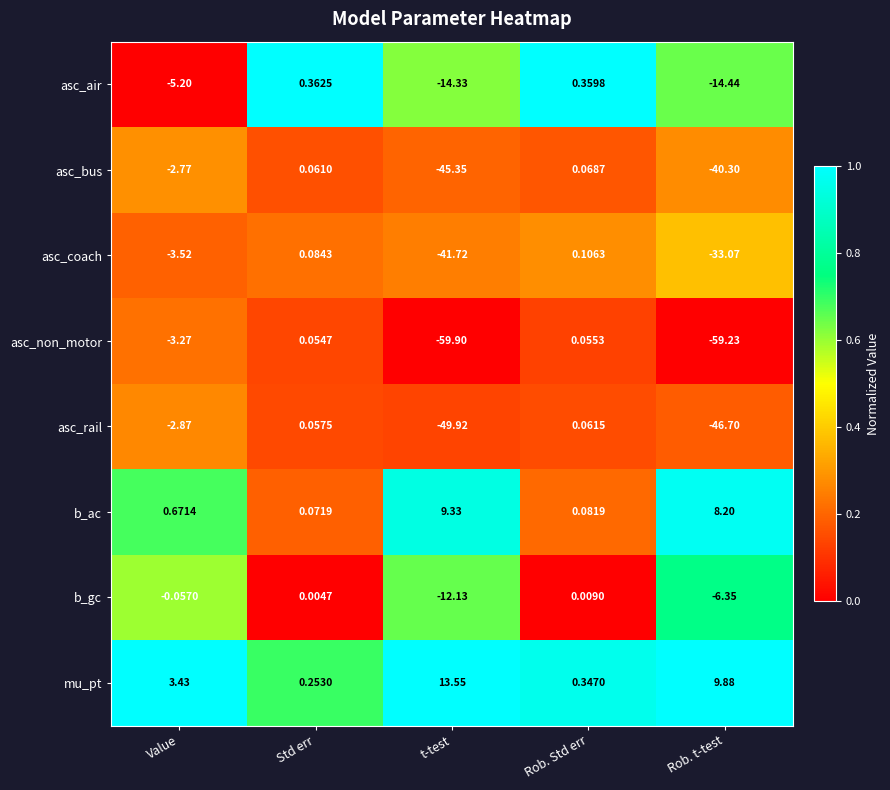

Is the value of asc_rail at Std err greater than the value of asc_air at Rob. Std err?

No